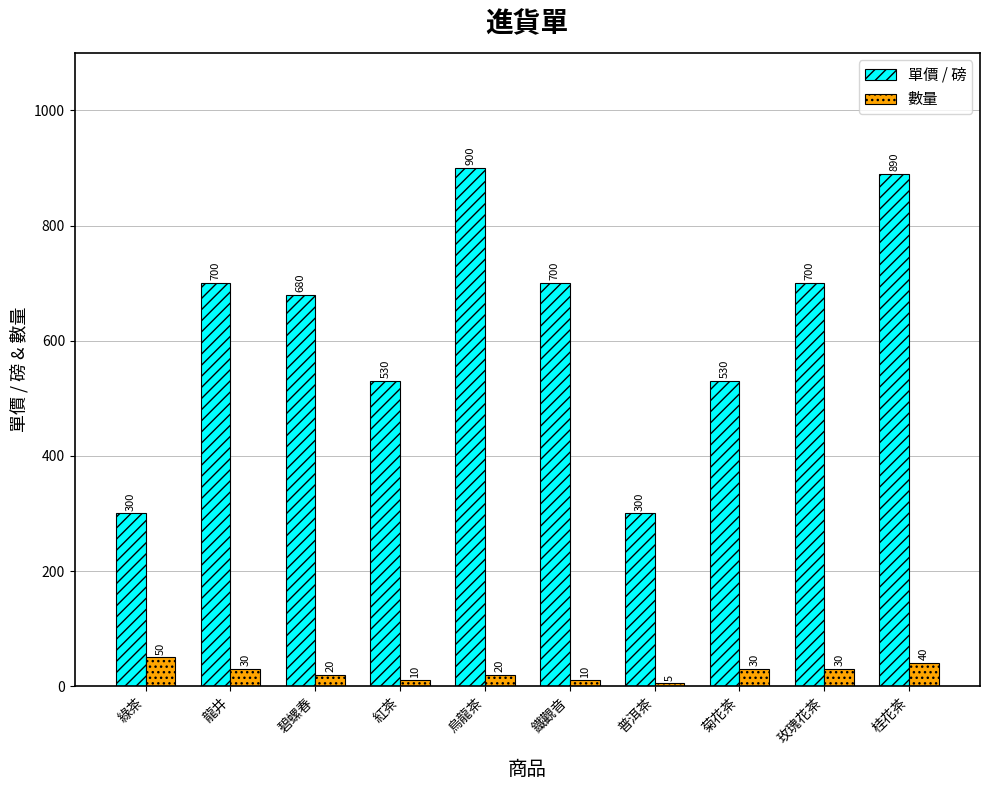

What position from the left is 菊花茶?

8